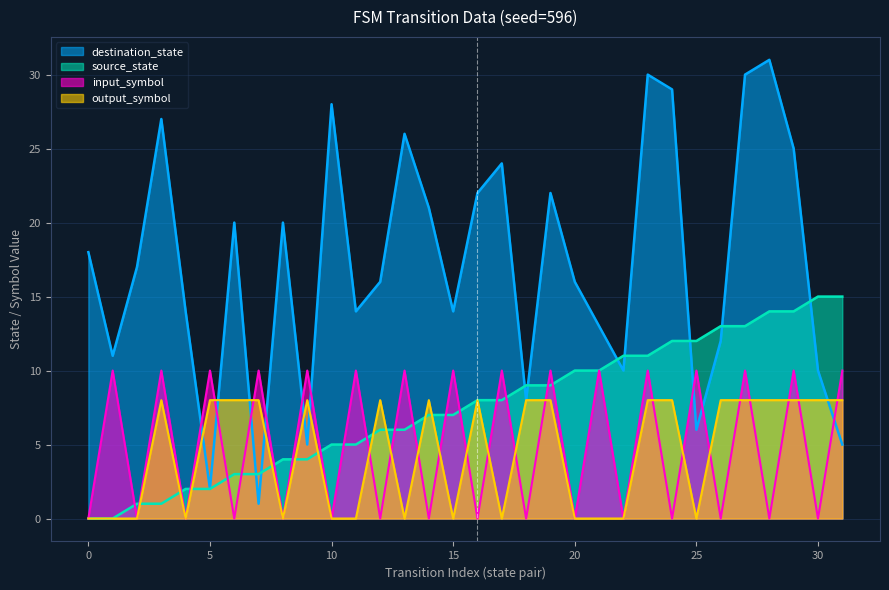

After their last crossing, which series has the higher values: input_symbol_encoded or destination_state?

input_symbol_encoded